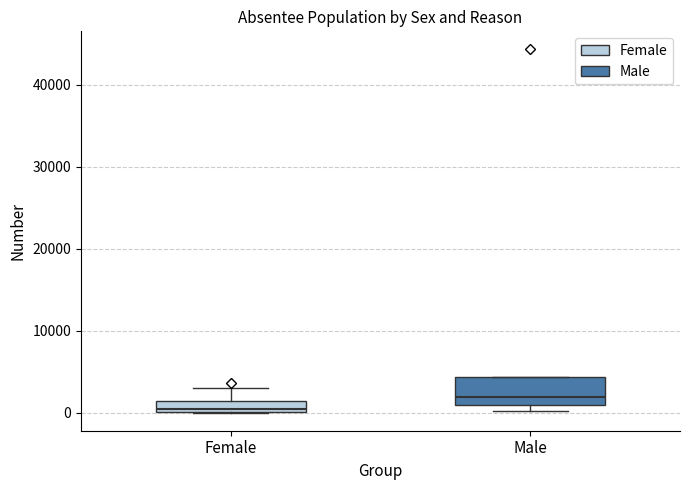

Where does the median line of the box for Male sit on the y-axis? The values are not printed on the chart, so give them approximately, as read against the axis.

2000